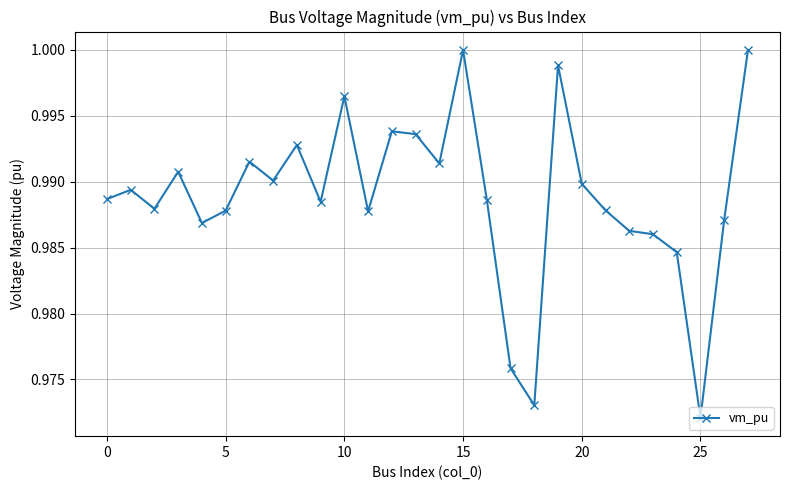

True or false: the data has more than 0 interior local peaks.

True